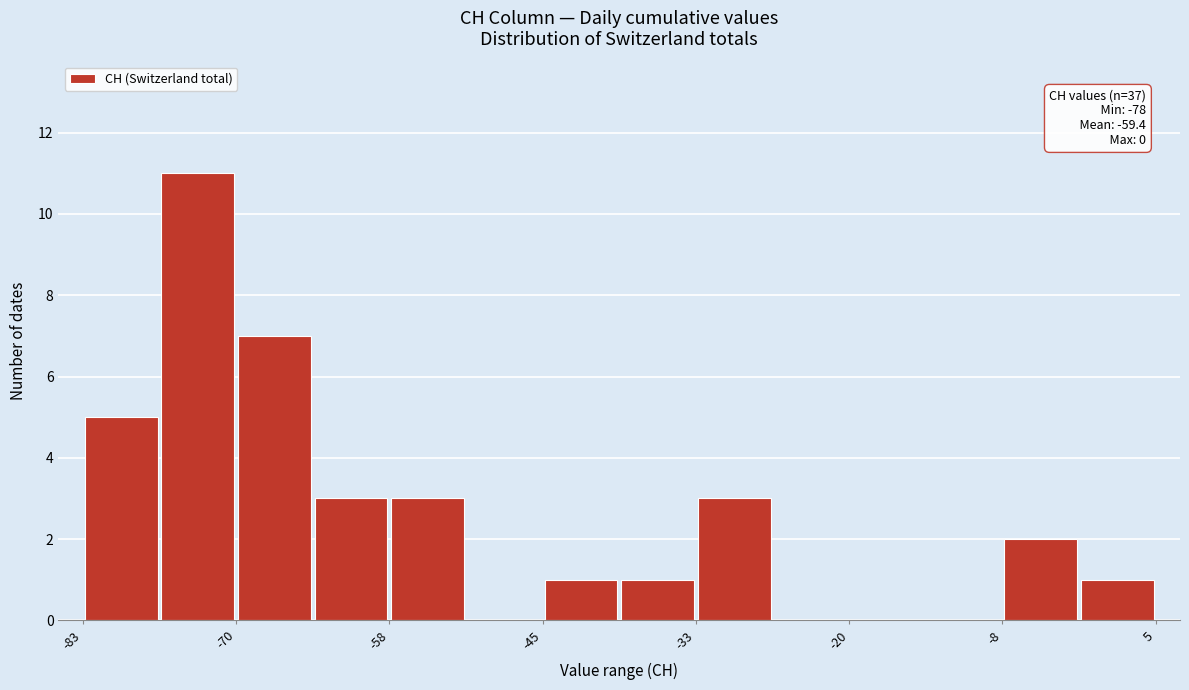

Read against the x-axis, roughly where is the centre of the tallest bar?

-74